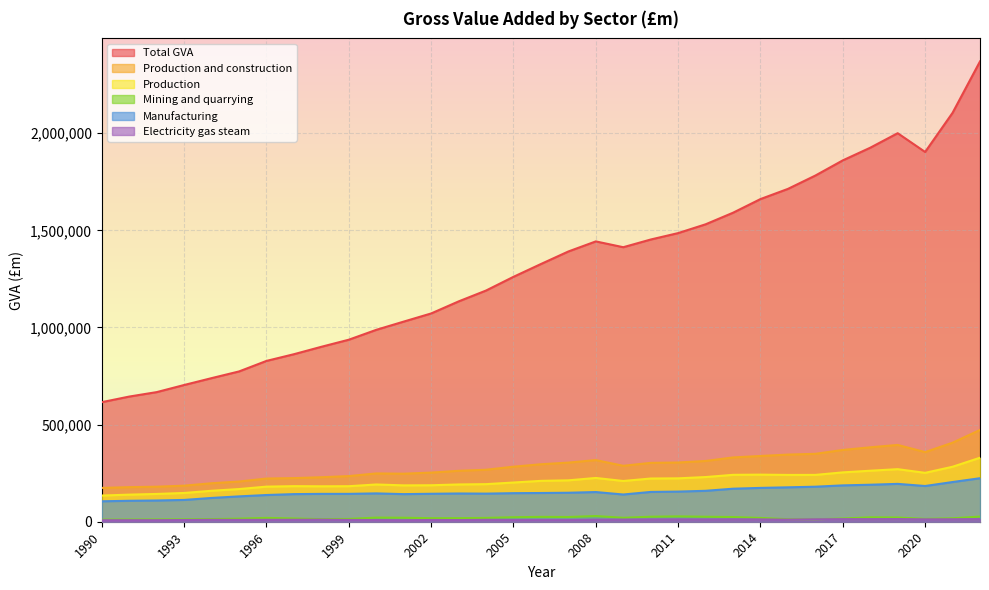

True or false: Mining and quarrying and Total GVA intersect in this chart.

False